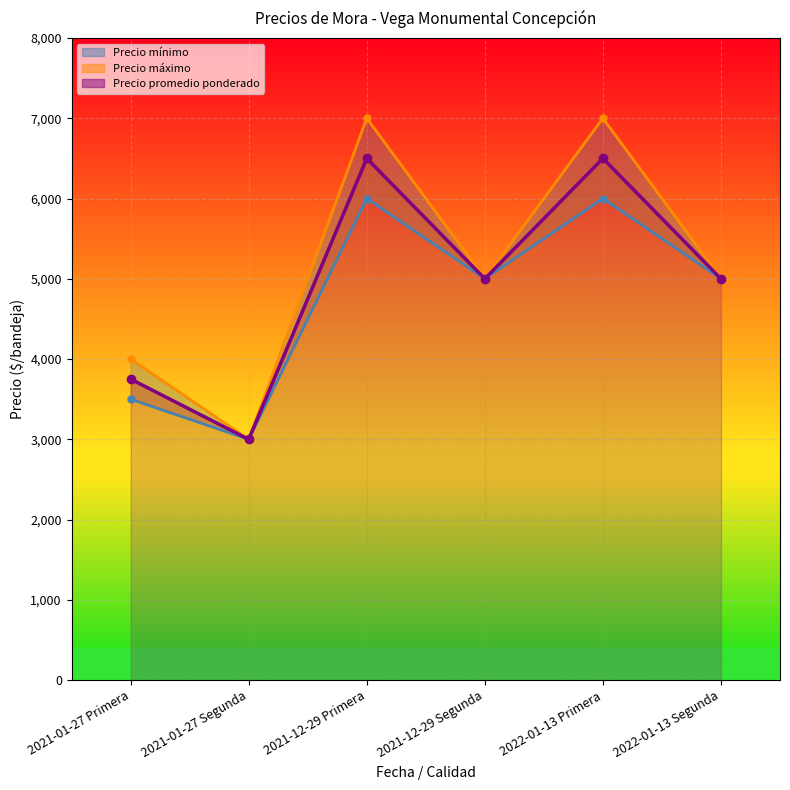

Reading left to right, what are all the values shown in this chart?

Precio mínimo: 3500	3000	6000	5000	6000	5000
Precio máximo: 4000	3000	7000	5000	7000	5000
Precio promedio ponderado: 3750	3000	6500	5000	6500	5000